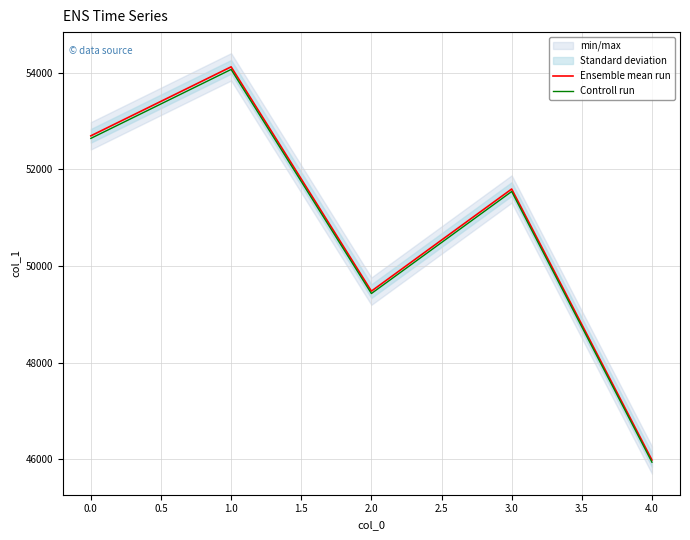

Read the Ensemble mean run value at 4.0.

45987.0